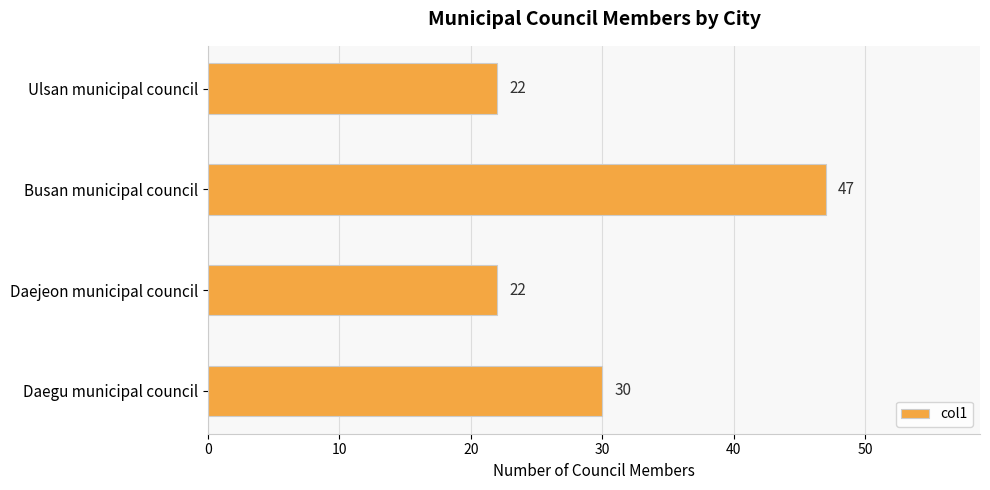

Does the chart contain any negative values?

No